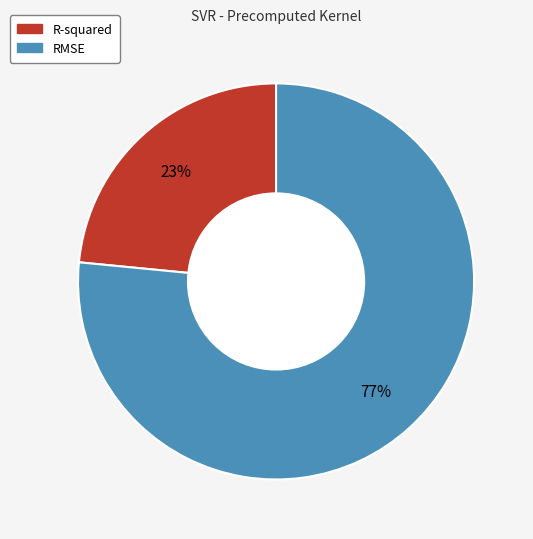

To the nearest percent, what is the combined percentage of RMSE and R-squared?

100%